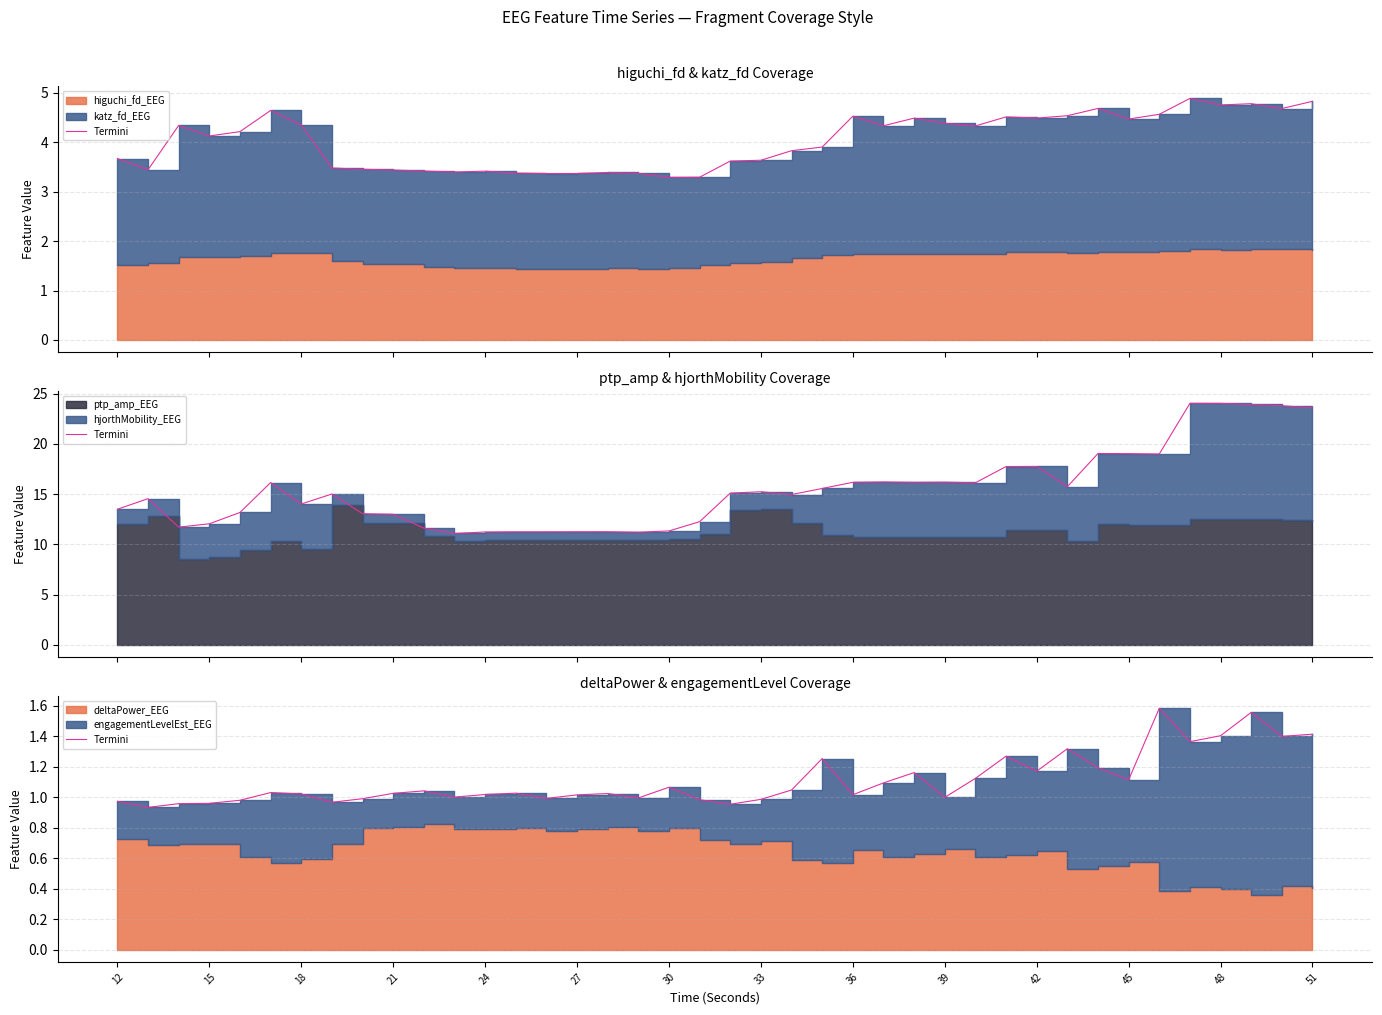

What is the value of the 5th point from the left?

1.0